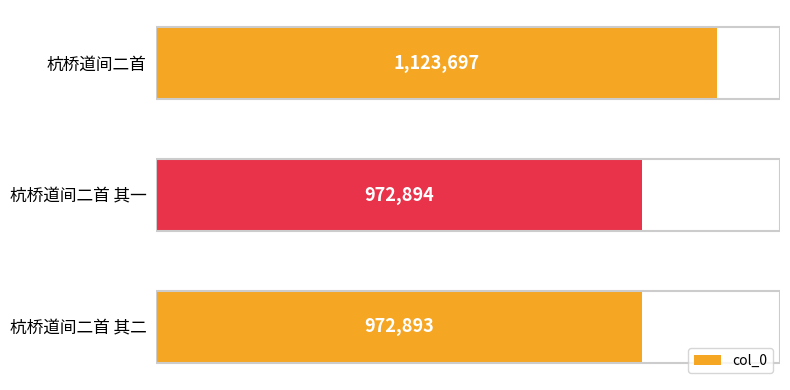

What is the average value?

1023161